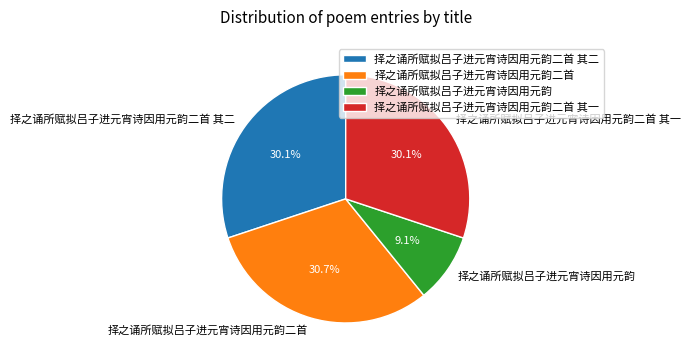

Does any single category account for the majority?

No